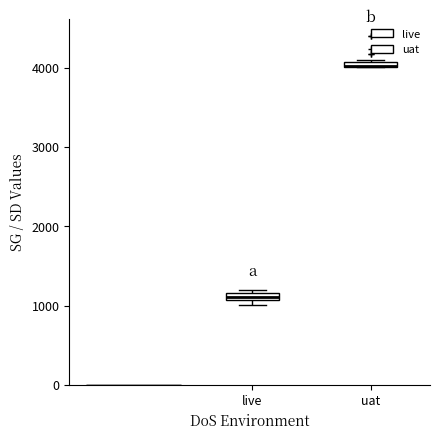

Where is the lower edge of the box for live on the y-axis? The values are not printed on the chart, so give them approximately, as read against the axis.

1100